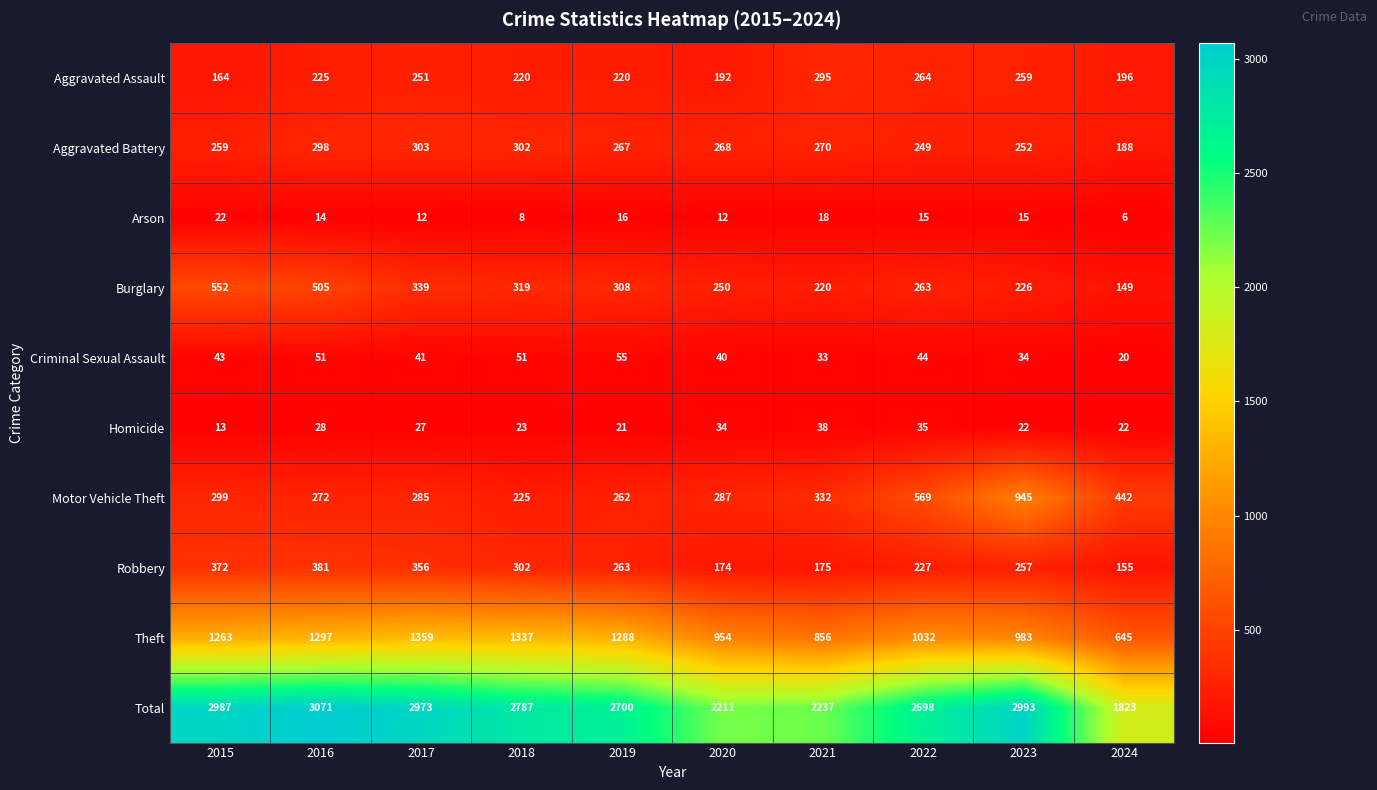

How many data points in Motor Vehicle Theft are less than 299?

5